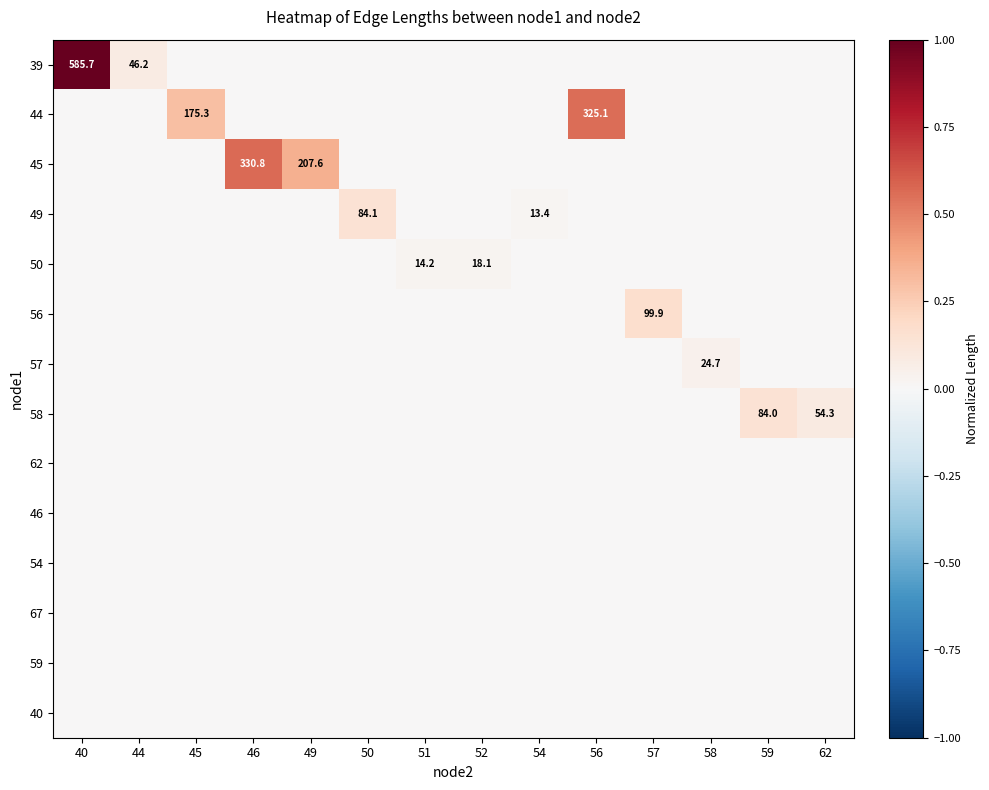

At 62, list the series in order from smallest to largest.

39, 44, 45, 49, 50, 56, 57, 62, 46, 54, 67, 59, 40, 58